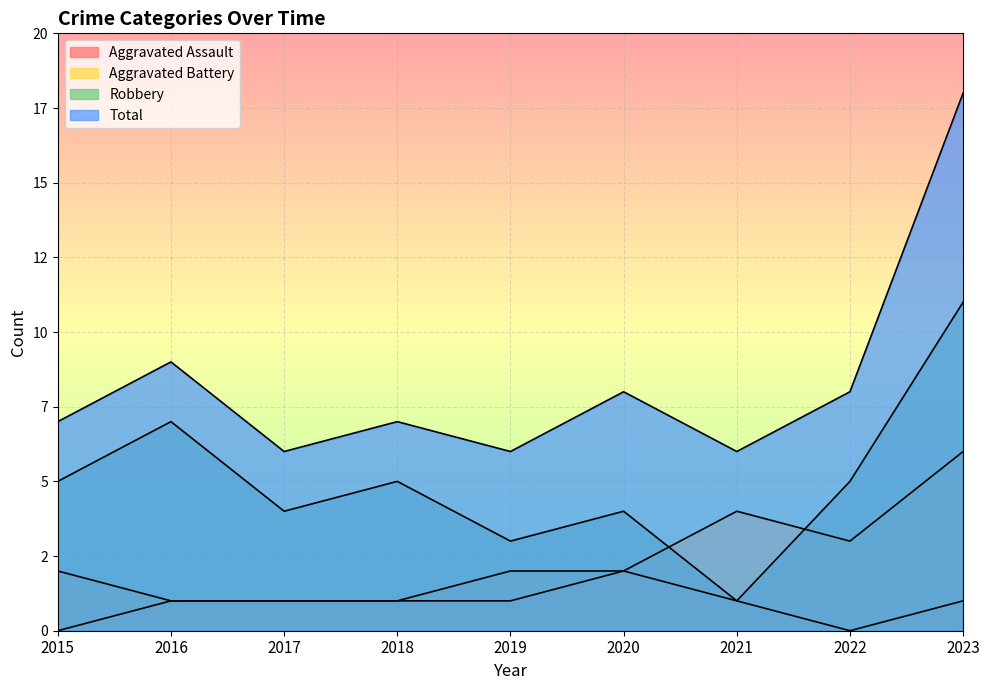

Which has a higher value, 2022 or 2017?

2017